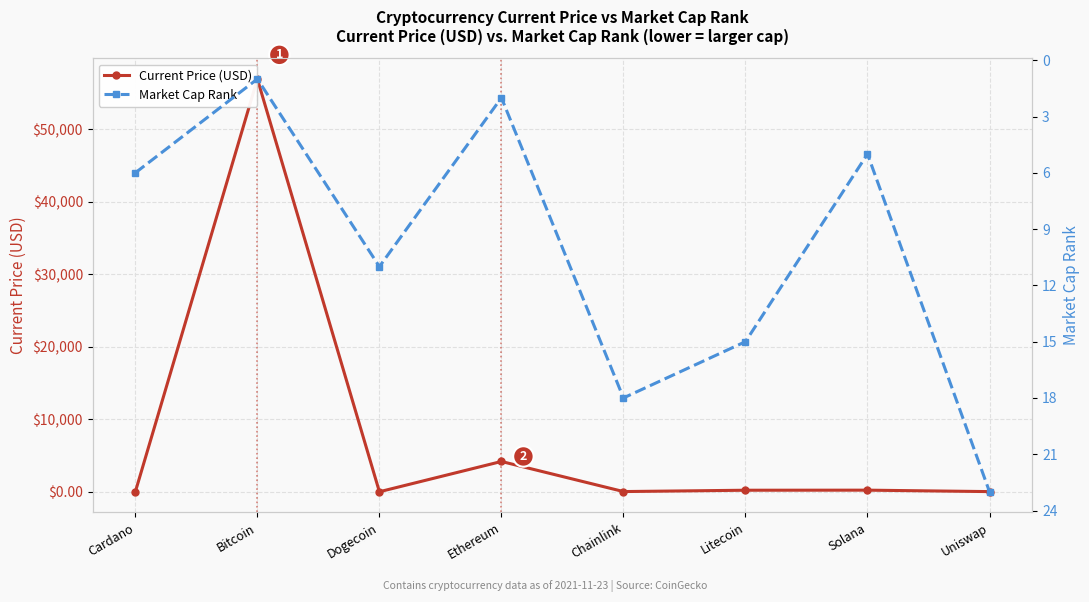

In Current Price (USD), how many points are higher than both neighbors (excluding endpoints)?

3